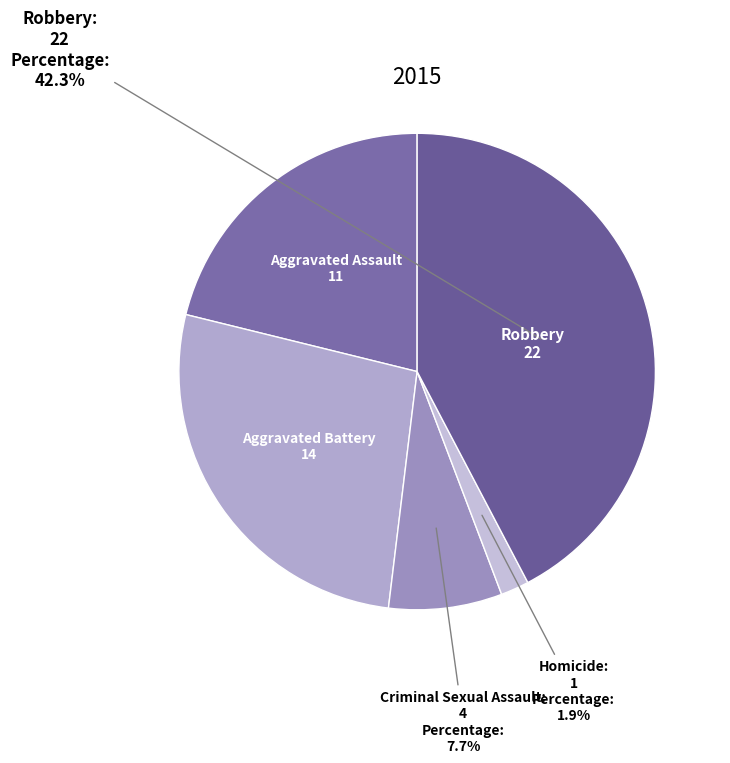

How many slices are in this pie chart?

5